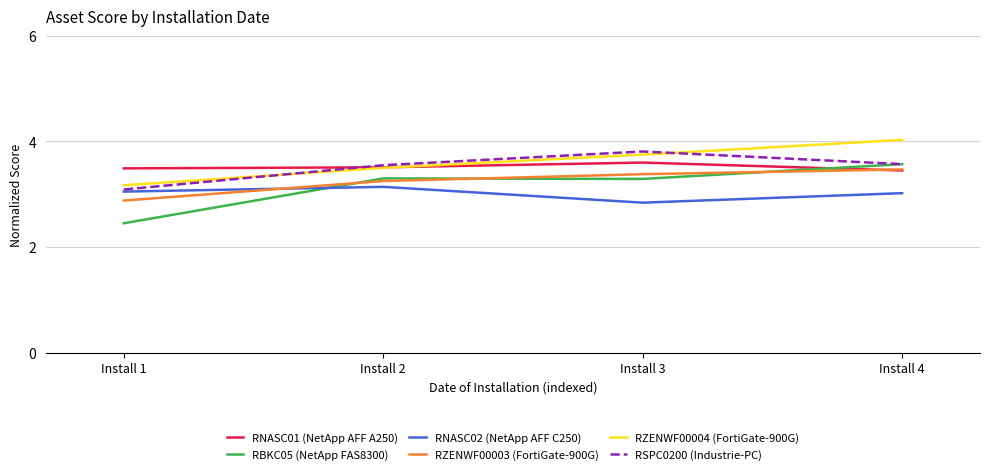

Is the value of RBKC05 (NetApp FAS8300) at Install 3 greater than the value of RNASC01 (NetApp AFF A250) at Install 1?

No